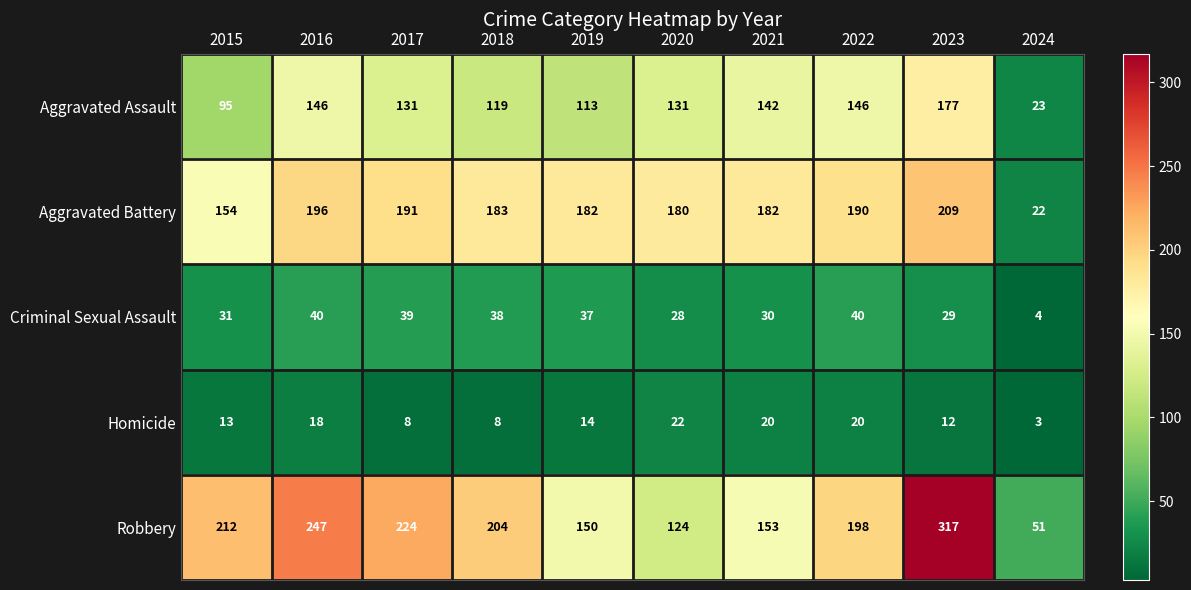

Which category has the lowest value across all series?

2024